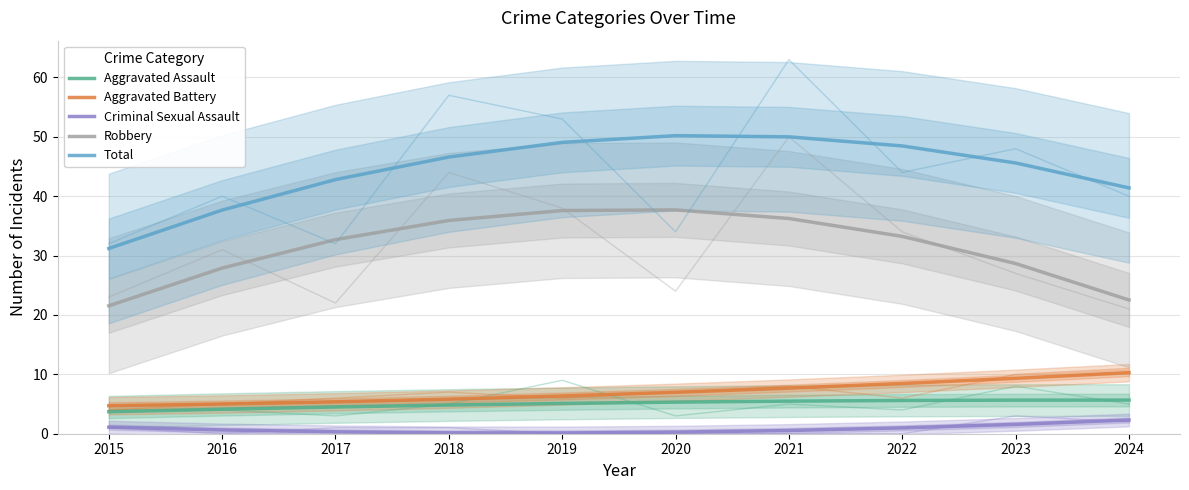

Is it true that Aggravated Assault equals 5.3 at 2020?

True